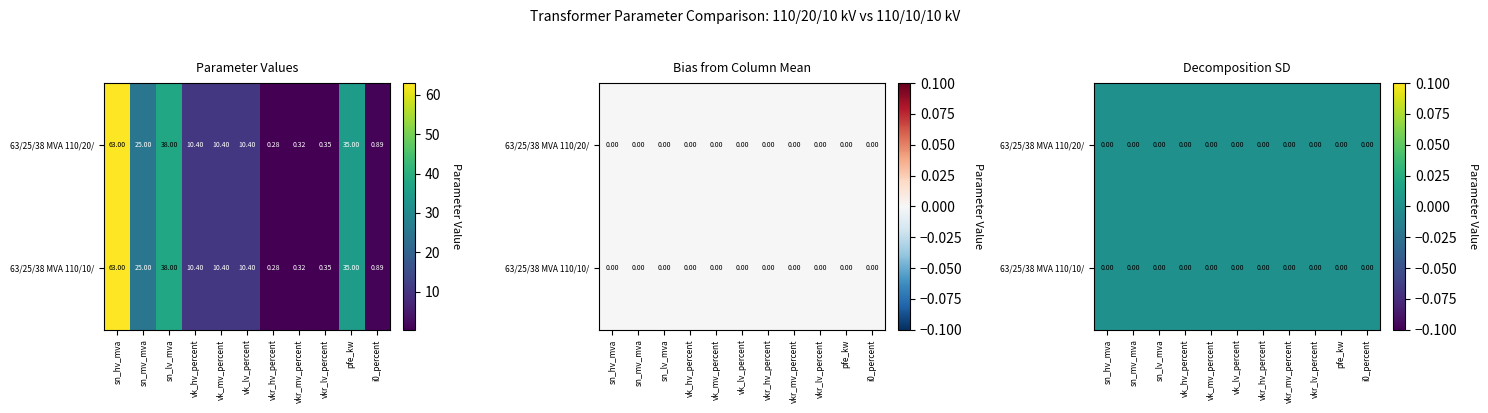

At which label is 63/25/38 MVA 110/20/10 kV closest to 31?

pfe_kw